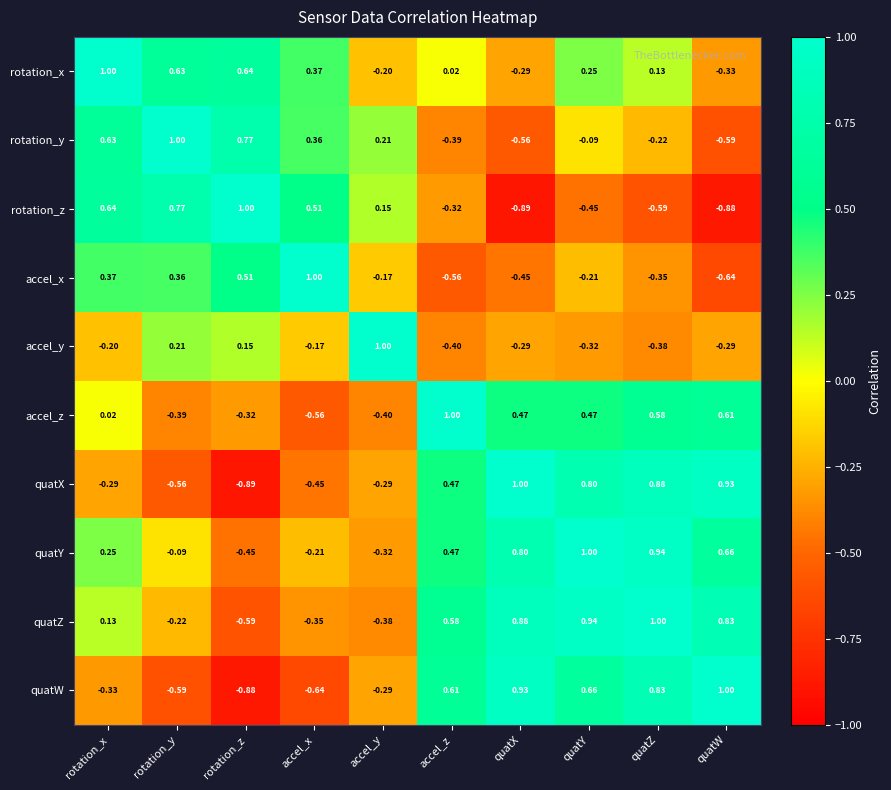

Which category has the highest value in the accel_y series?

accel_y